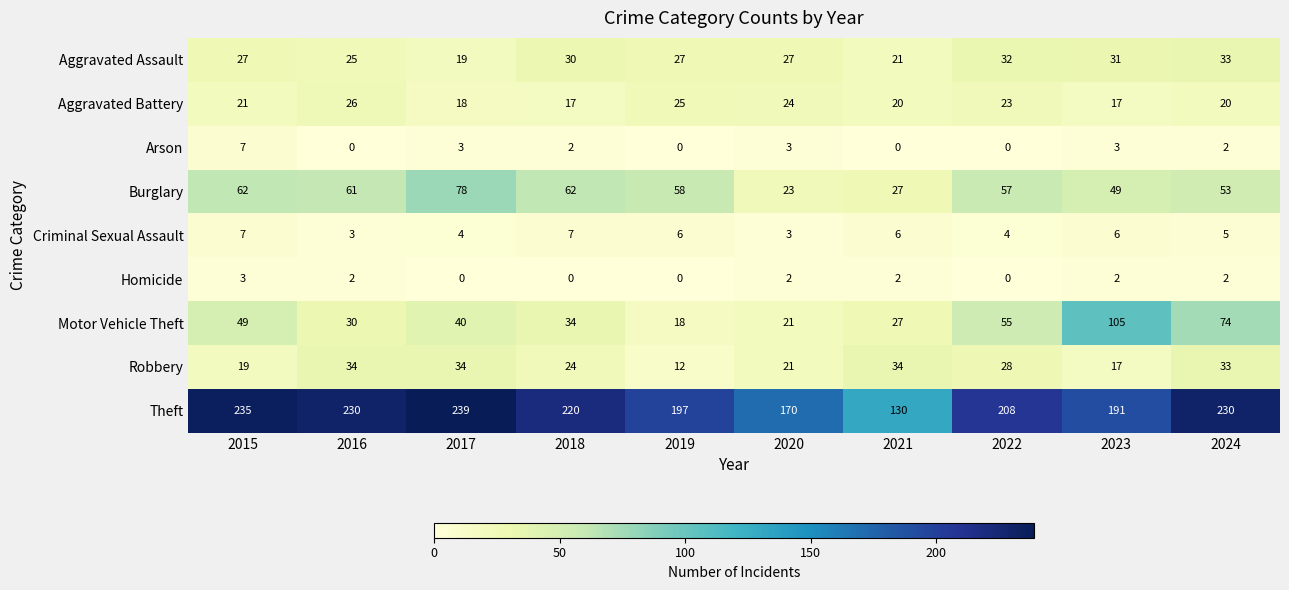

What is the difference between the Homicide values at 2015 and 2019?

3